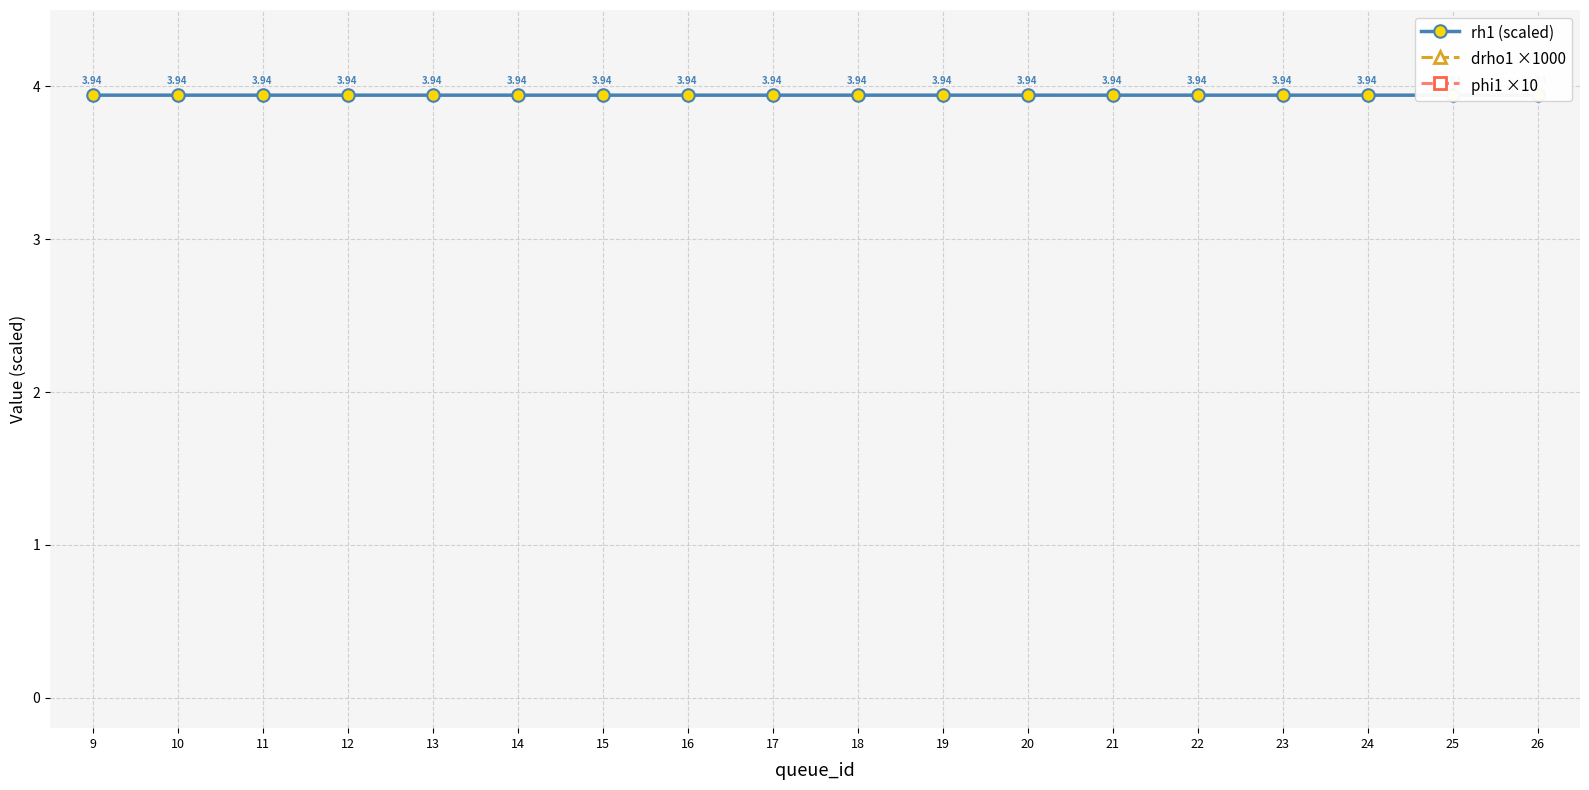

At which category is the sum across all series the highest?

13